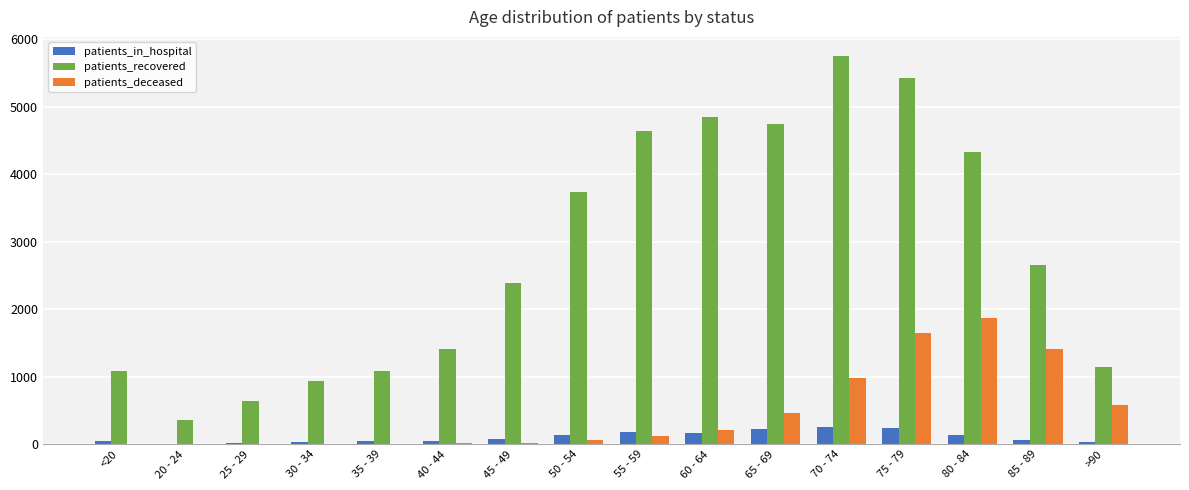

What is the sum of all patients_in_hospital values?

1722